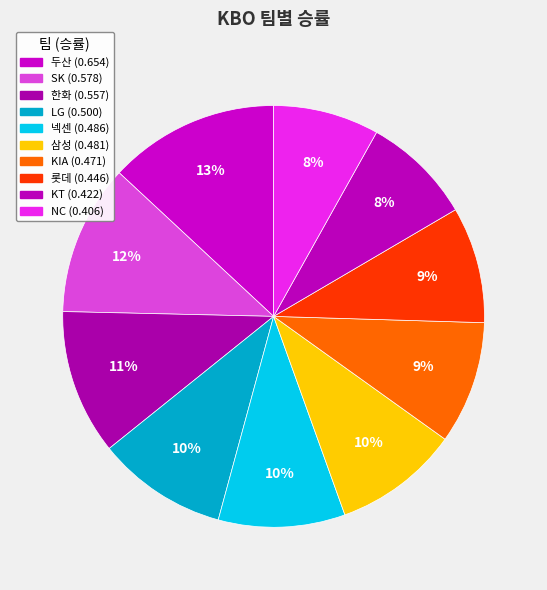

Between 롯데 and 삼성, which is larger?

삼성